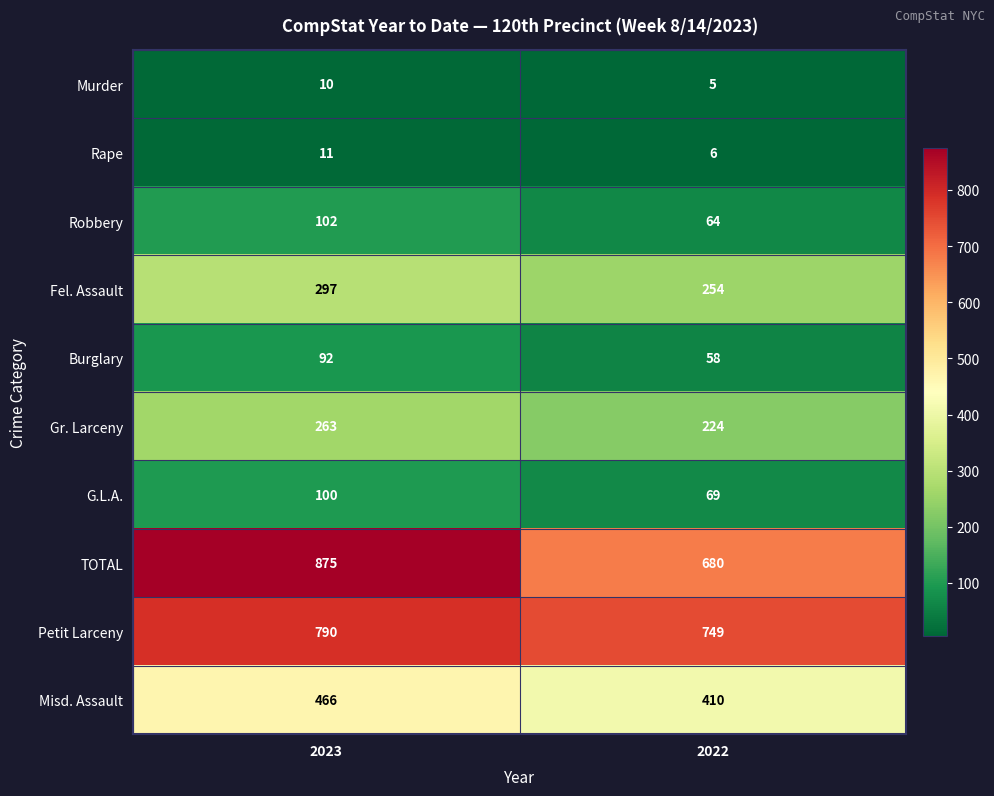

Read the Murder value at 2023.

10